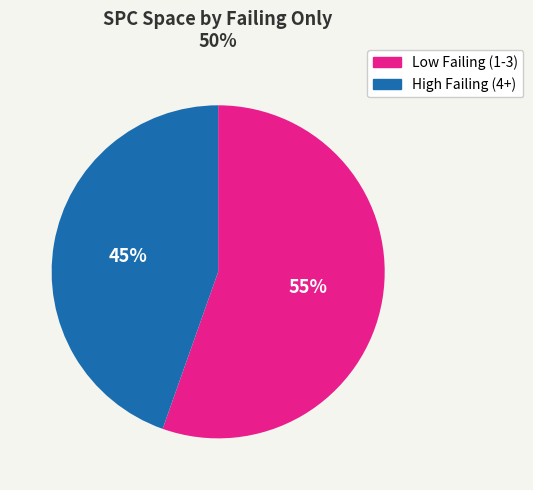

Which category has the biggest portion of the pie?

Low Failing (1-3)